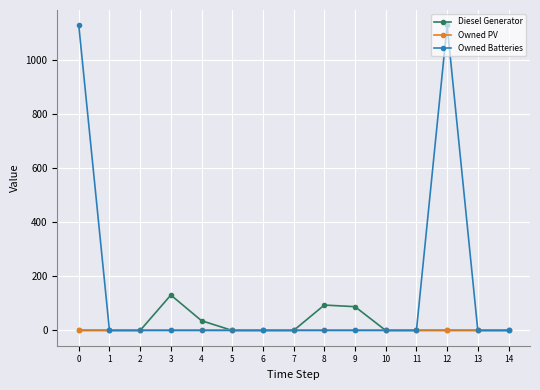

Which series has the largest total across all categories?

Owned Batteries